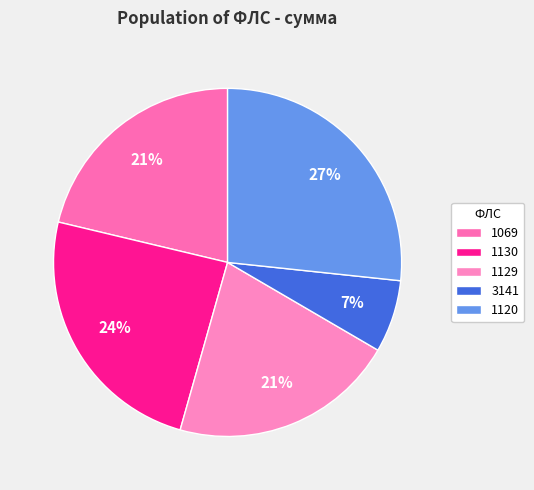

To the nearest percent, what percentage of the pie is 3141?

7%